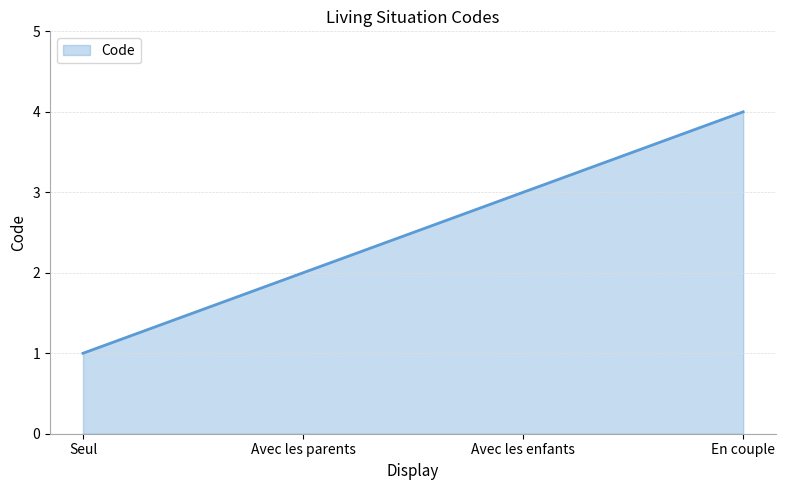

What position from the left is Avec les parents?

2